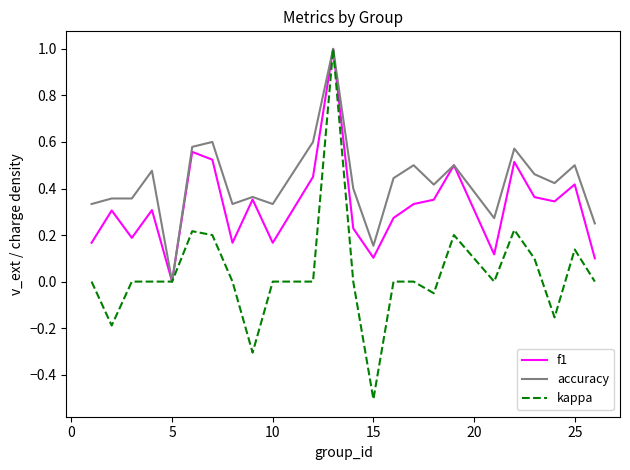

What are all the series names shown in the legend?

f1, accuracy, kappa